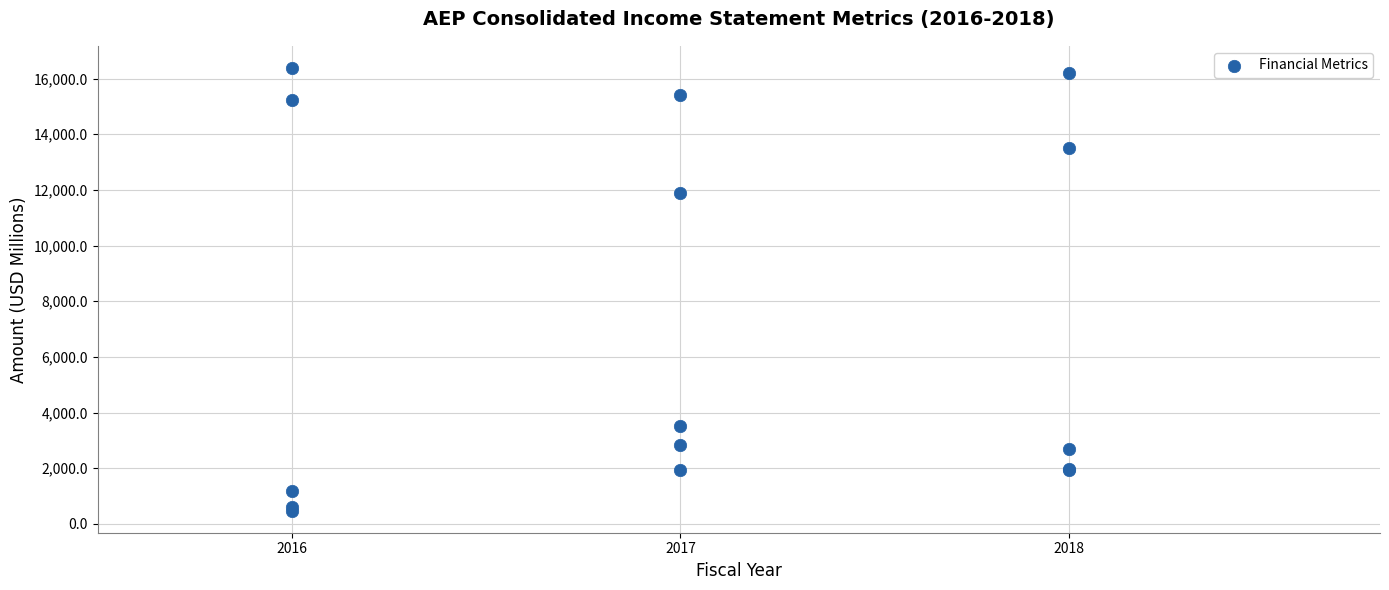

What Y value in the scatter plot is closest to 8427?

11899.9